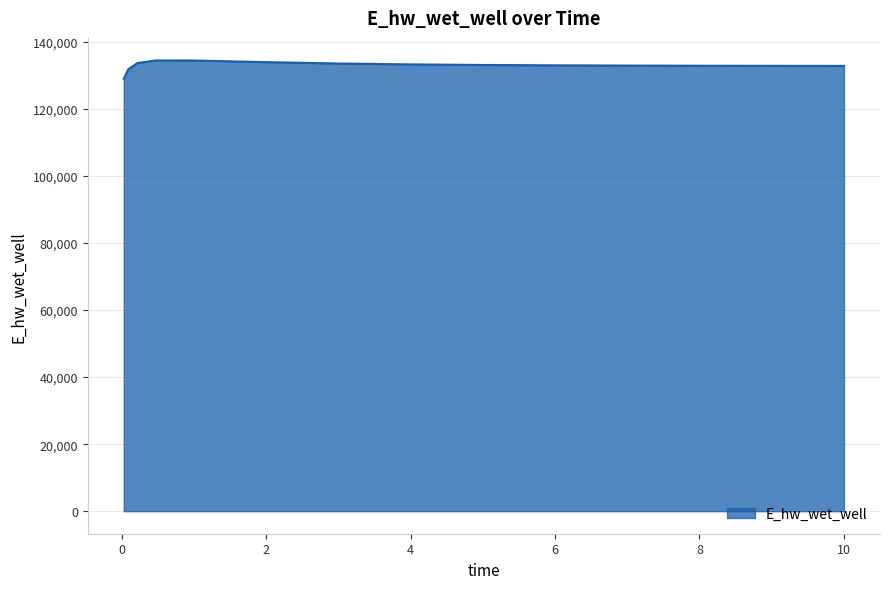

What is the smallest value displayed?

129025.5